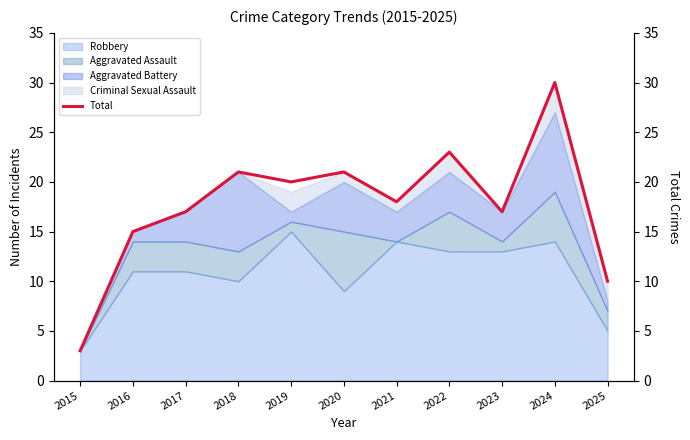

What is the approximate value at 2020, to the nearest 5?

20